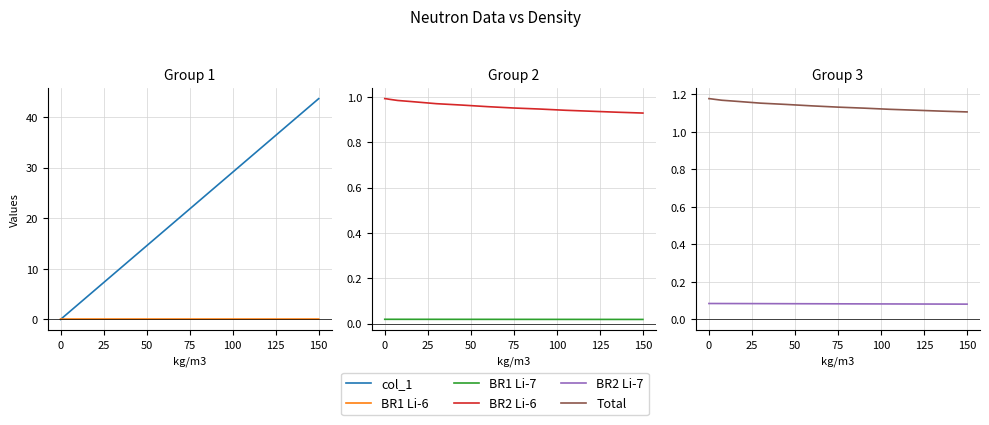

True or false: BR2 Li-6 and BR2 Li-7 cross at least once.

False